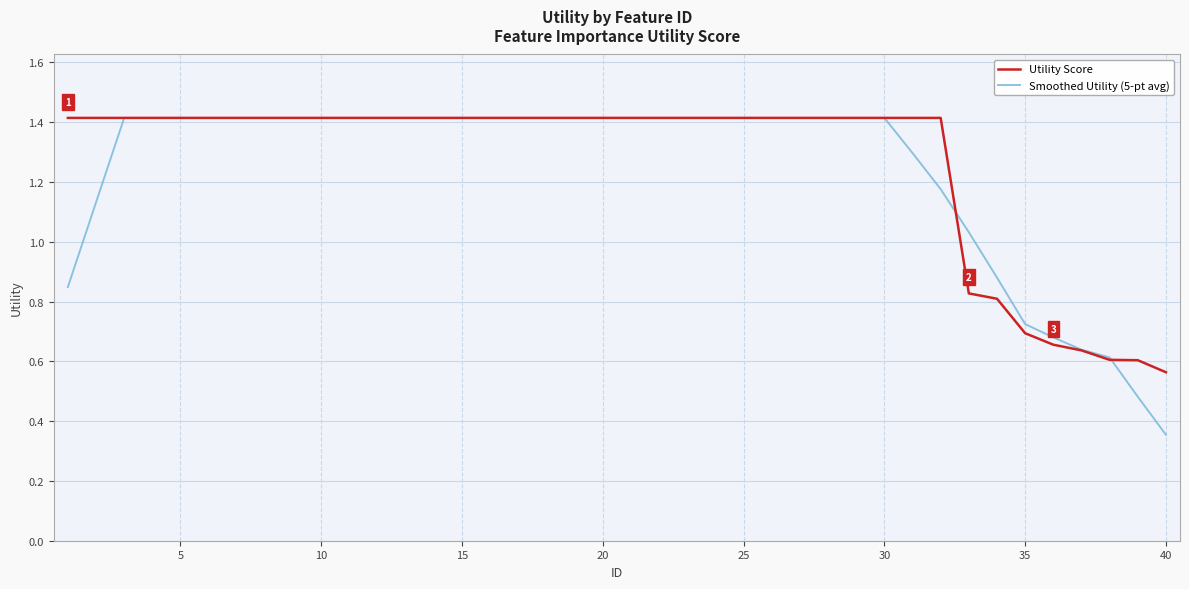

What is the maximum value for Smoothed Utility (5-pt avg)?

1.4